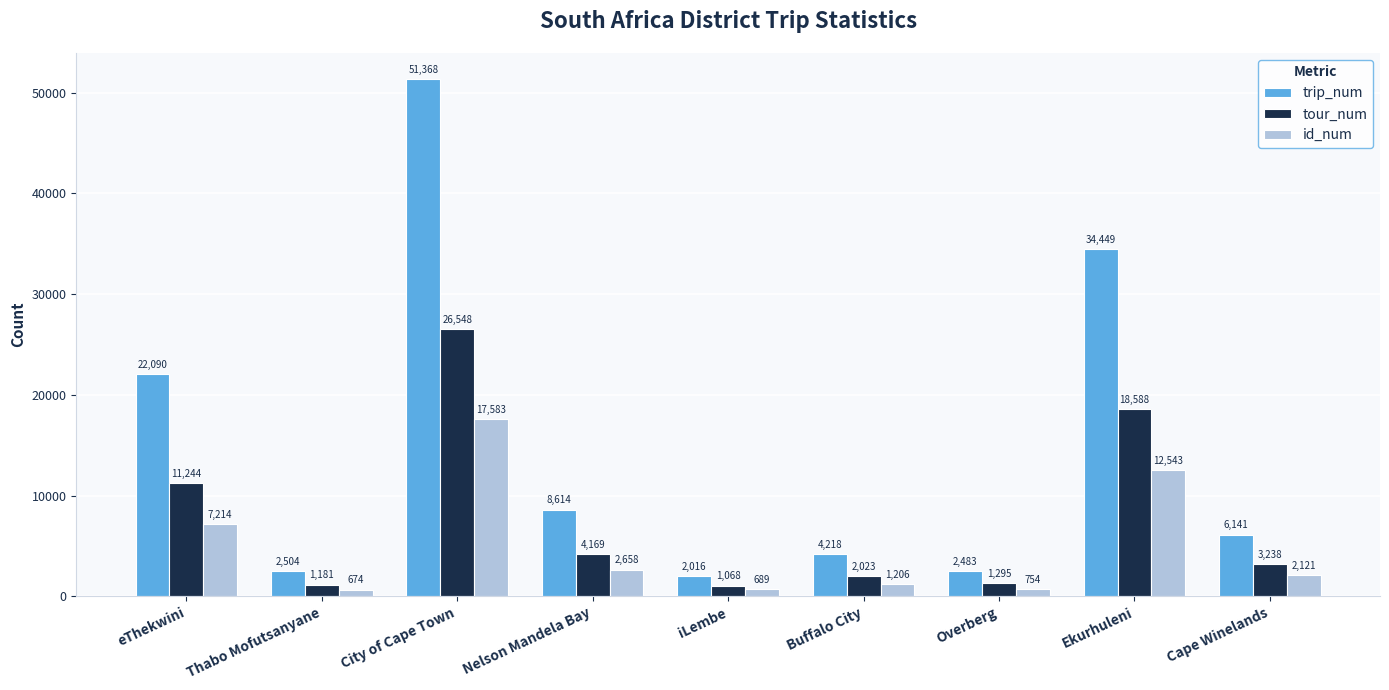

What value does the tour_num series have at Cape Winelands?

3238